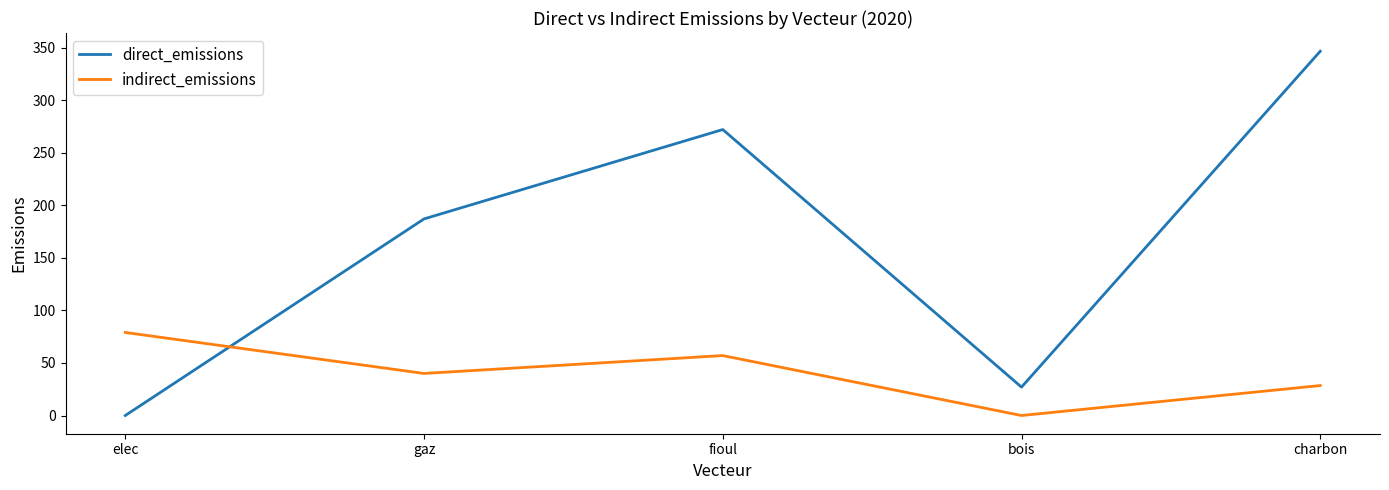

How many lines are shown in the chart?

2